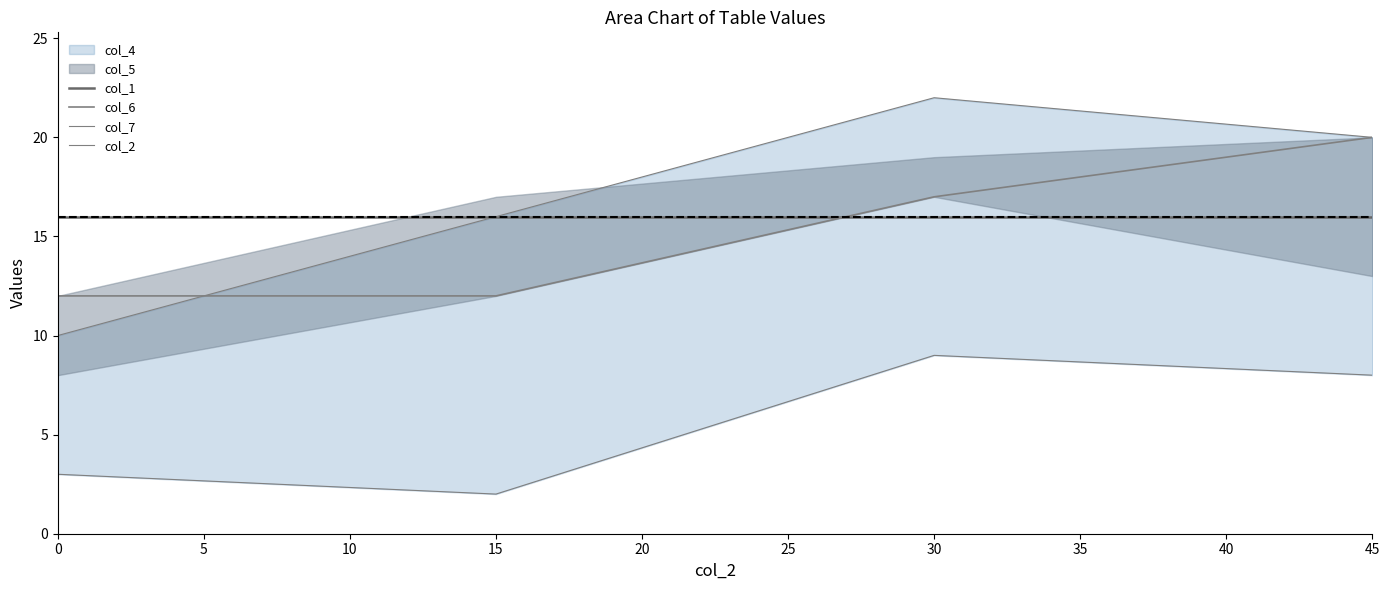

Which series has the widest spread of values?

col_7